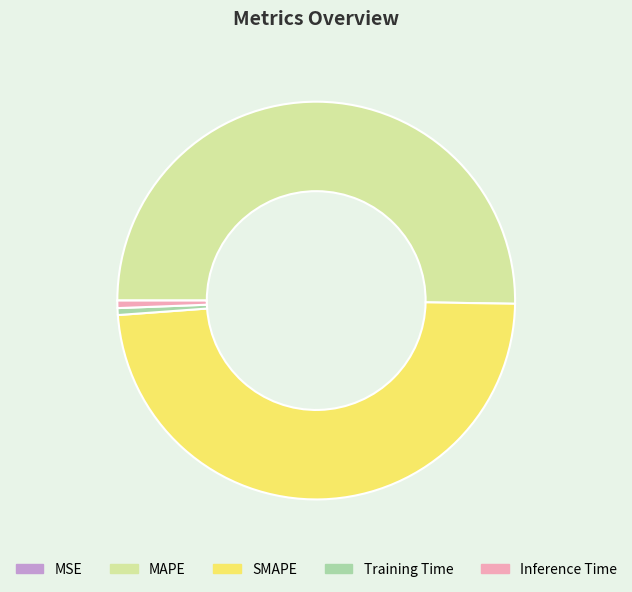

Which has a higher value, MAPE or Inference Time?

MAPE